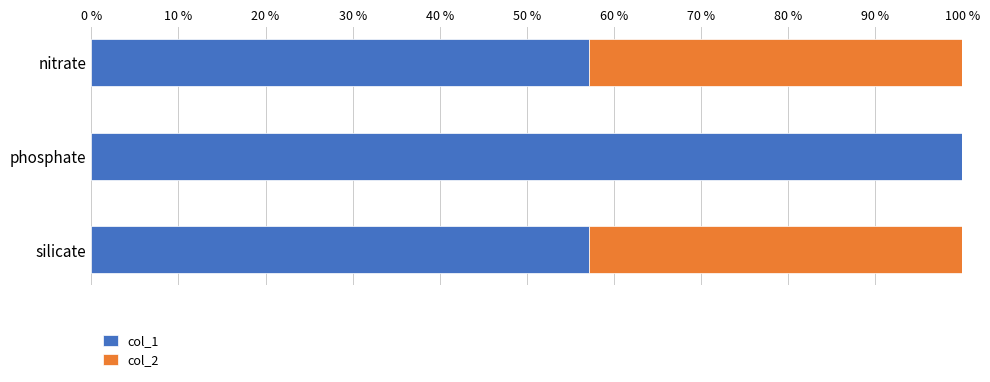

Which category has the highest value in the col_1 series?

phosphate